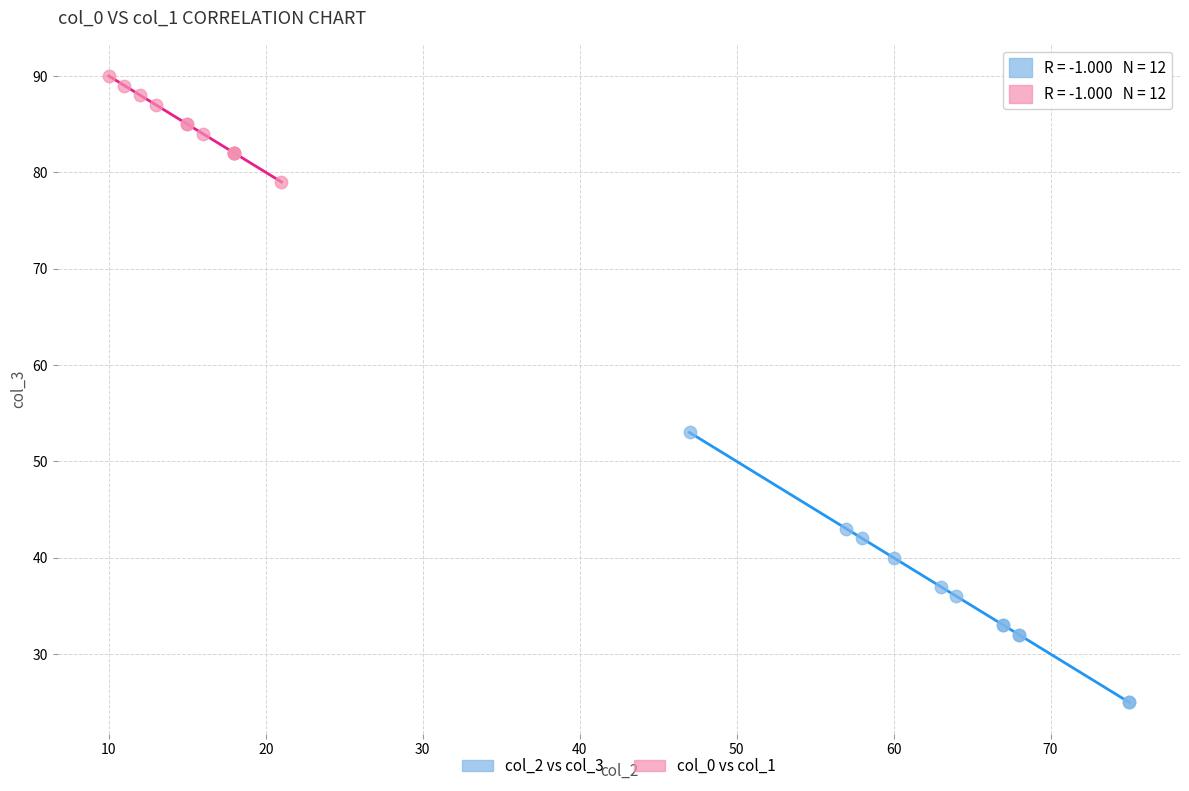

Which series contains the highest Y value?

col_0 vs col_1